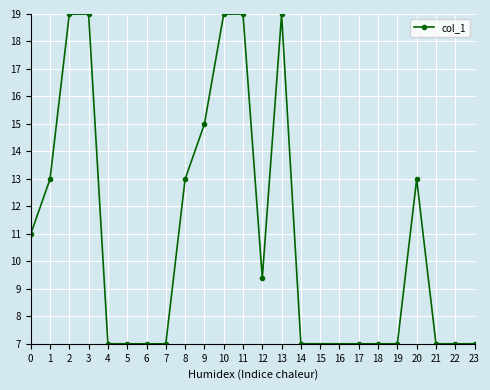

How many data points are less than 9?

11